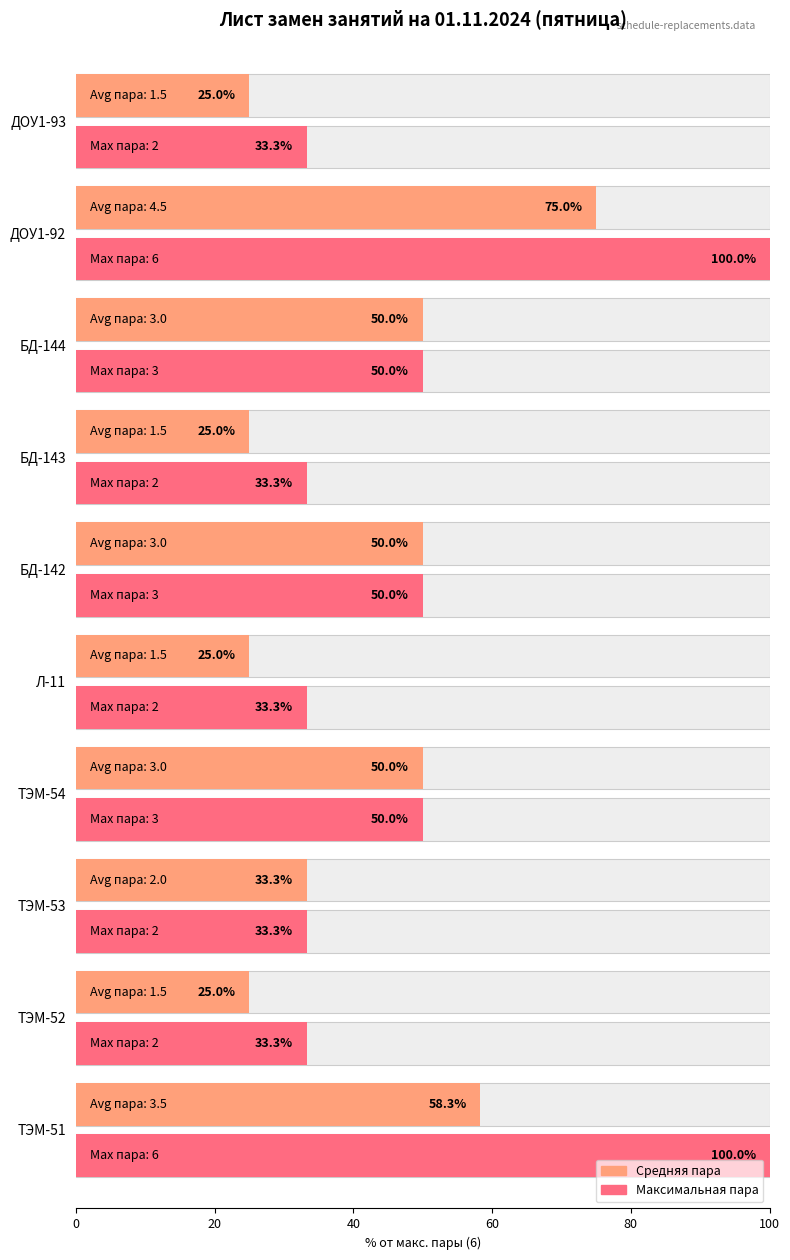

List the series in order of their peak value, highest first.

Max pair # (normalized), Avg pair # (normalized)